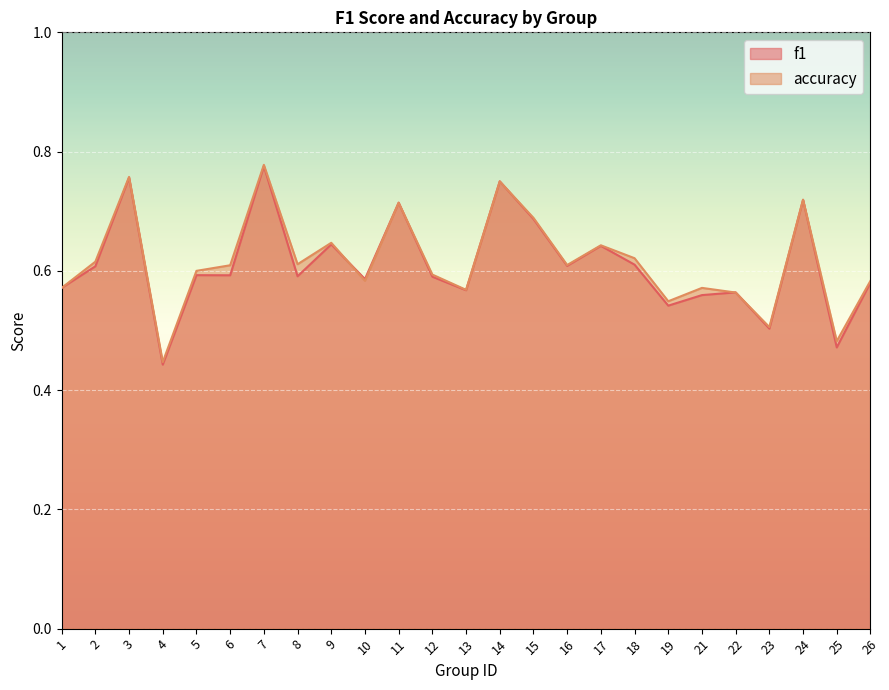

At which category does f1 reach its first local valley?

4